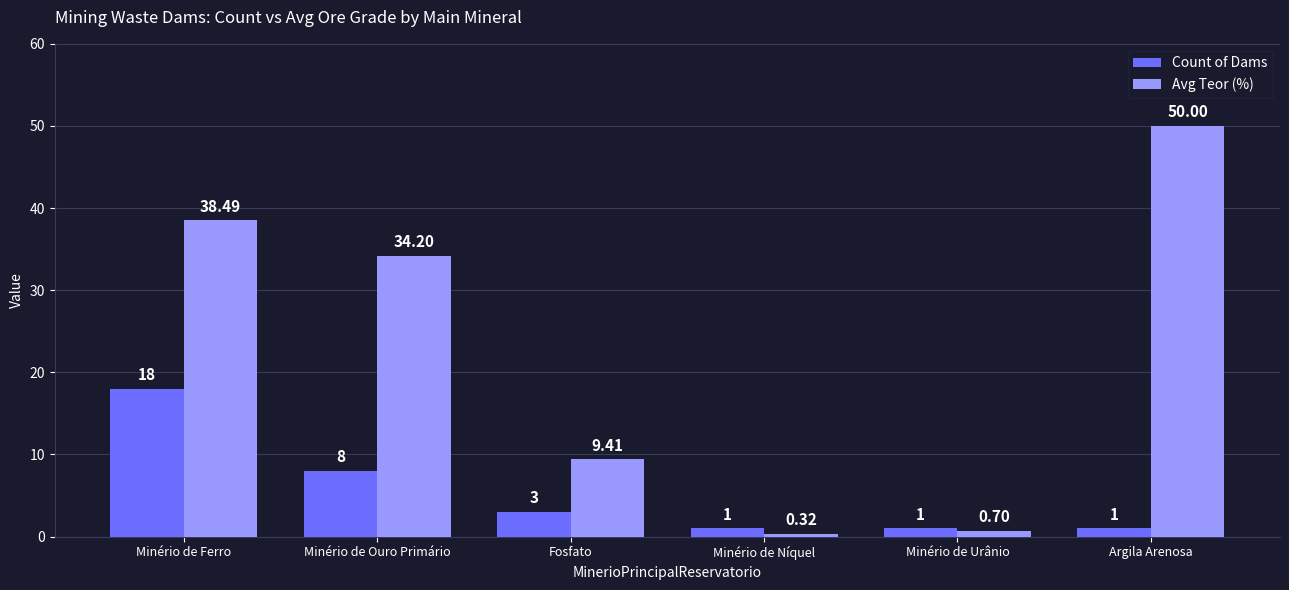

Which series has the largest total across all categories?

Avg Teor (%)